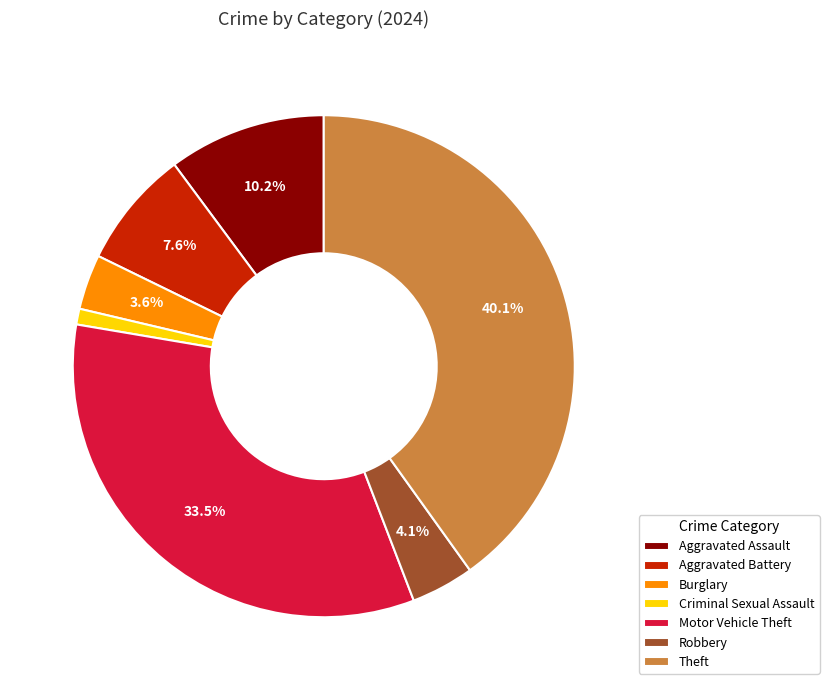

How many slices are in this pie chart?

7